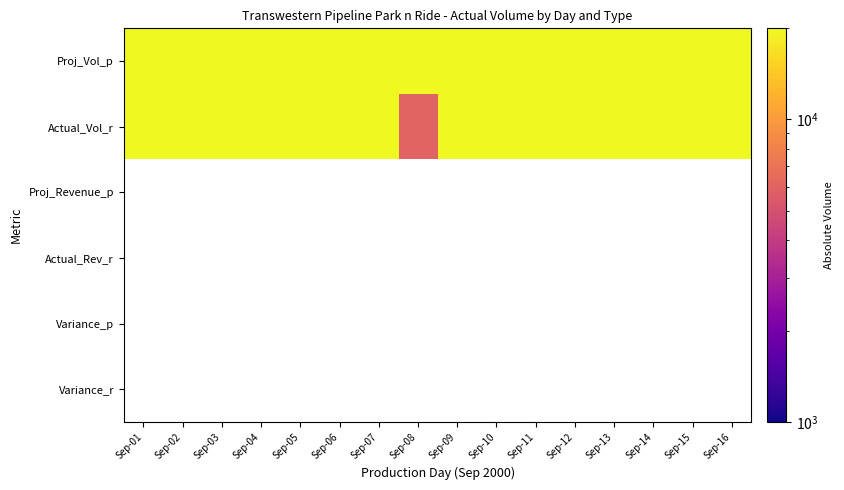

How many data points does each series have?

16